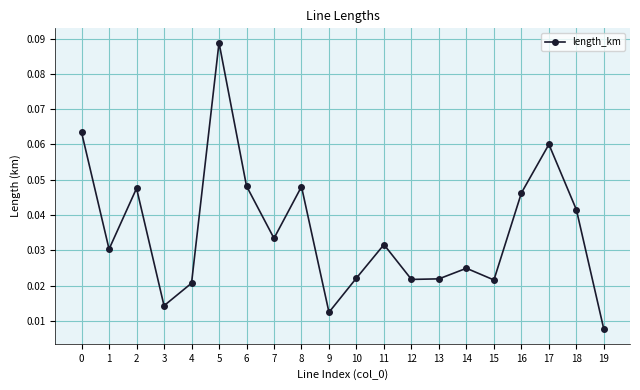

Count the number of data series in this chart.

1